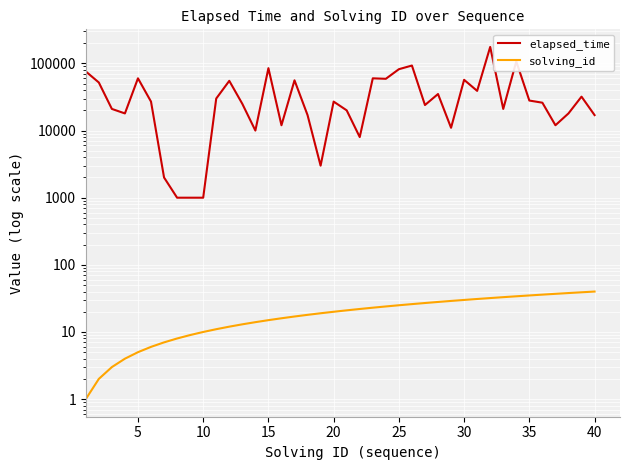

Which series has the largest range (max minus min)?

elapsed_time